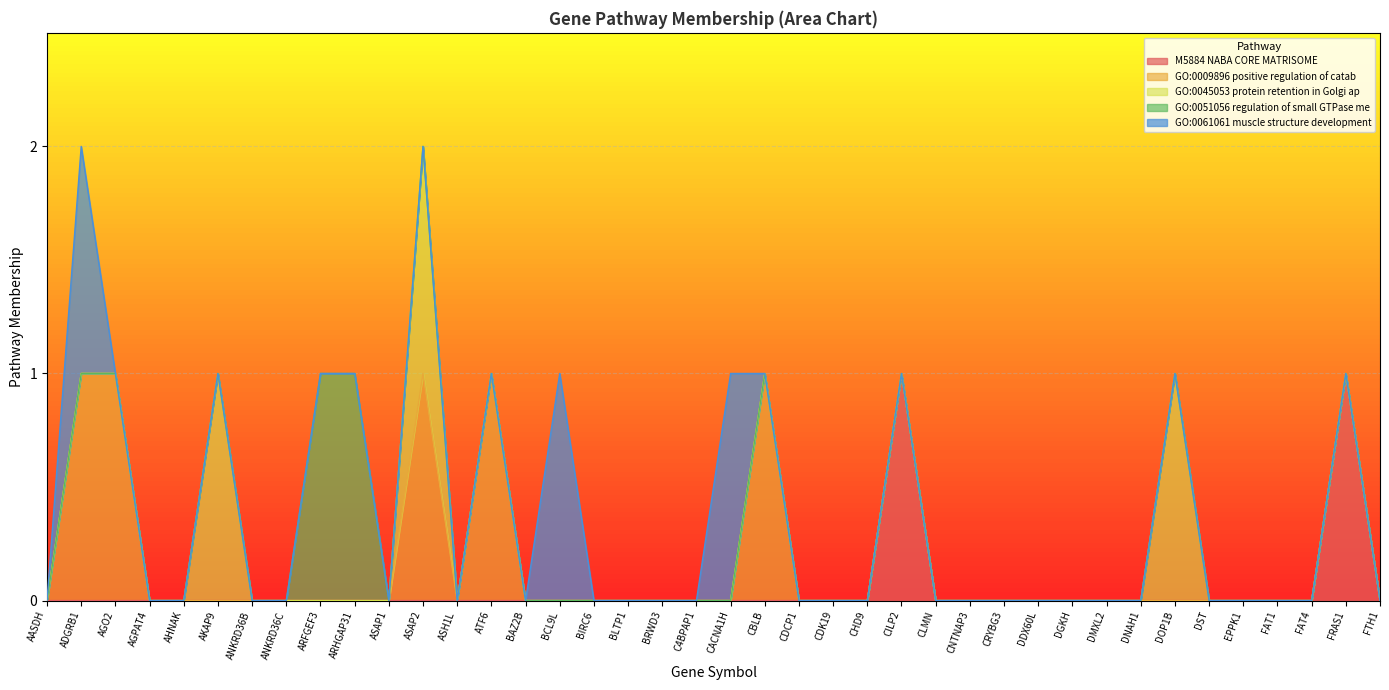

Between CDK19 and CILP2, which is larger?

CILP2